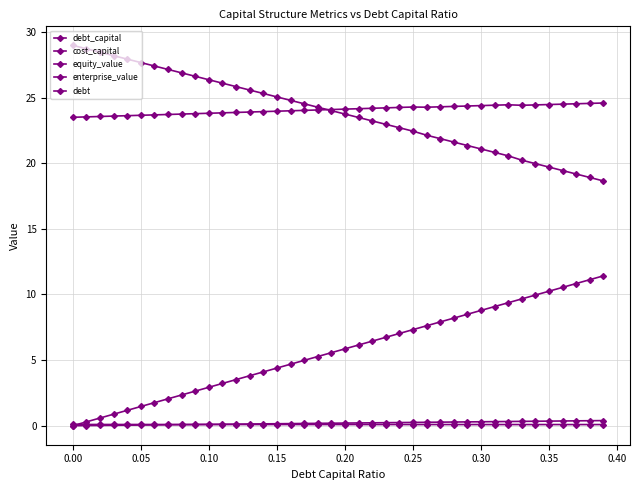

True or false: cost_capital and debt_capital cross at least once.

True